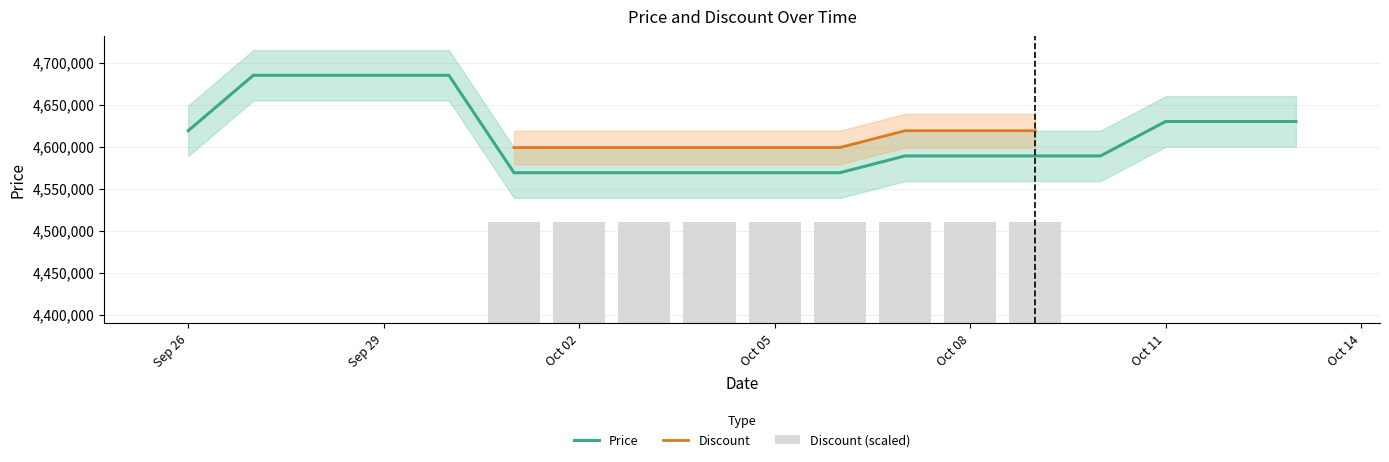

What is the maximum value for Price?

4685000